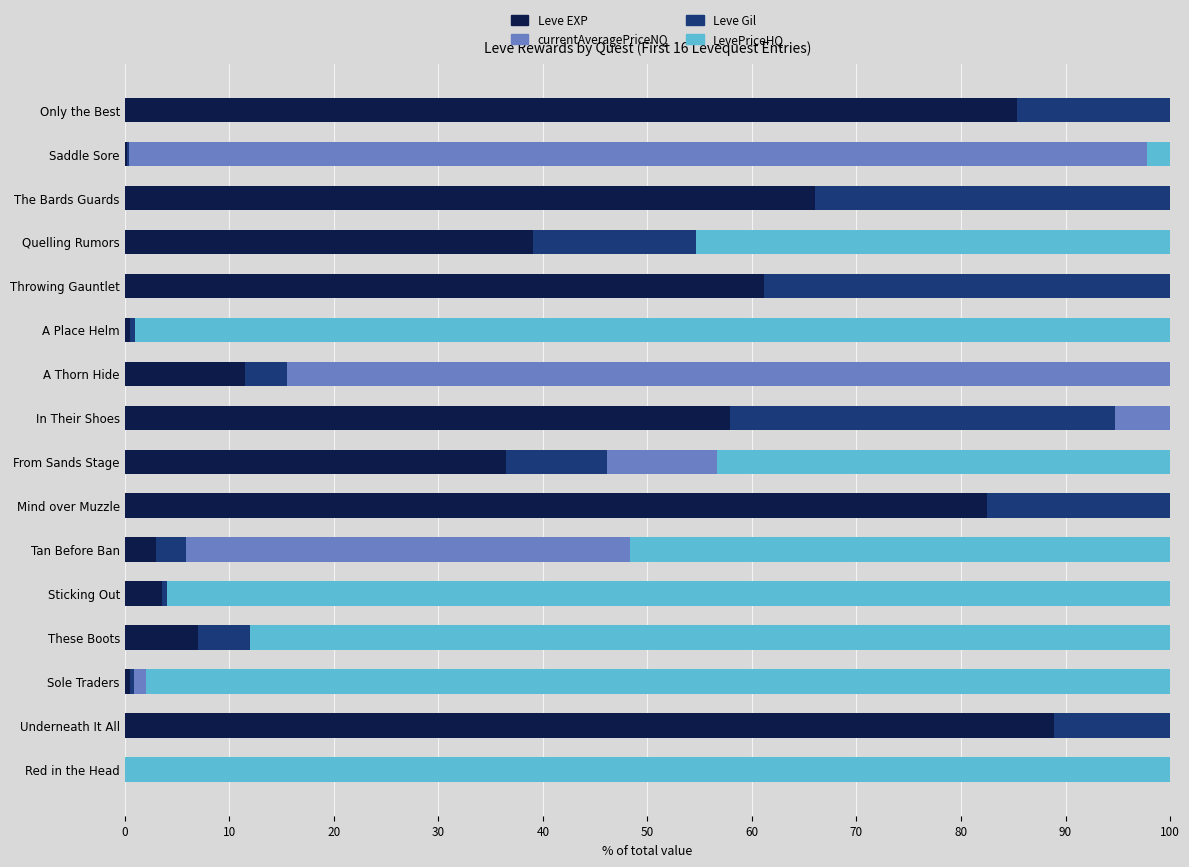

Read the Leve EXP value at Throwing Gauntlet.

61.1